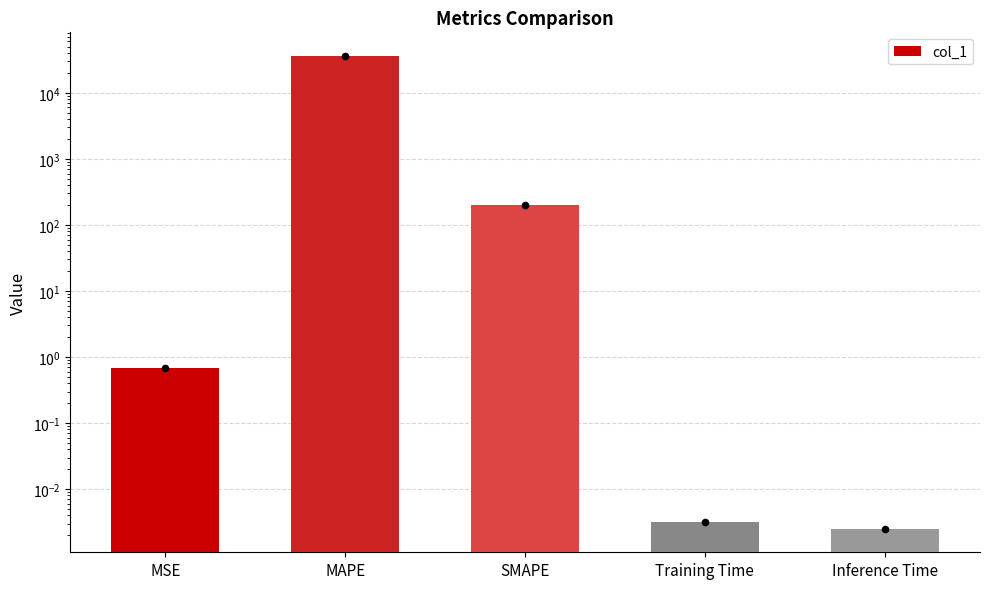

Between Training Time and MAPE, which is larger?

MAPE